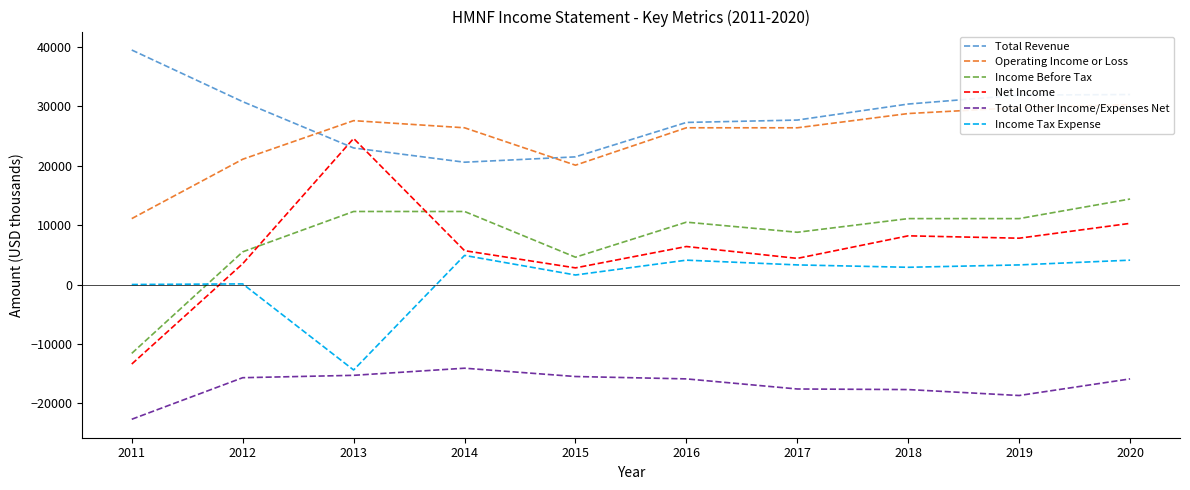

True or false: Total Other Income/Expenses Net has a value of -29472 at 2017.

False